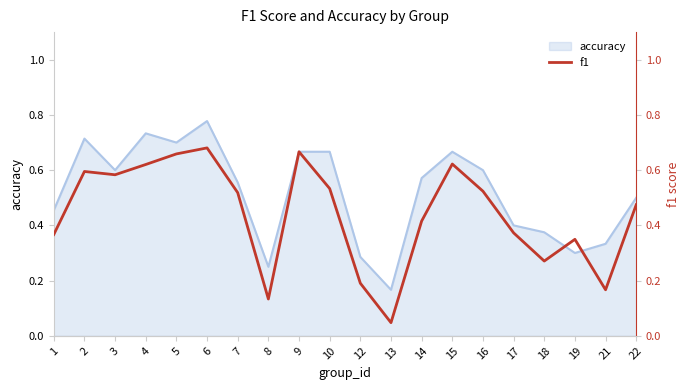

Reading left to right, transcribe all the data shown in this chart.

1=0.4	2=0.6	3=0.6	4=0.6	5=0.7	6=0.7	7=0.5	8=0.1	9=0.7	10=0.5	12=0.2	13=0.0	14=0.4	15=0.6	16=0.5	17=0.4	18=0.3	19=0.3	21=0.2	22=0.5